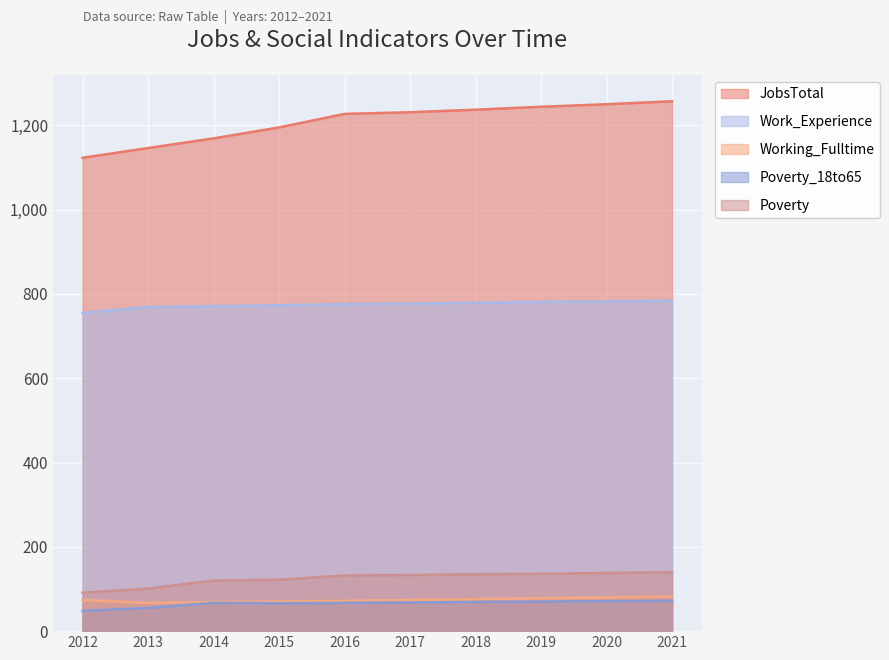

At which category does Poverty_18to65 reach its first local peak?

2014